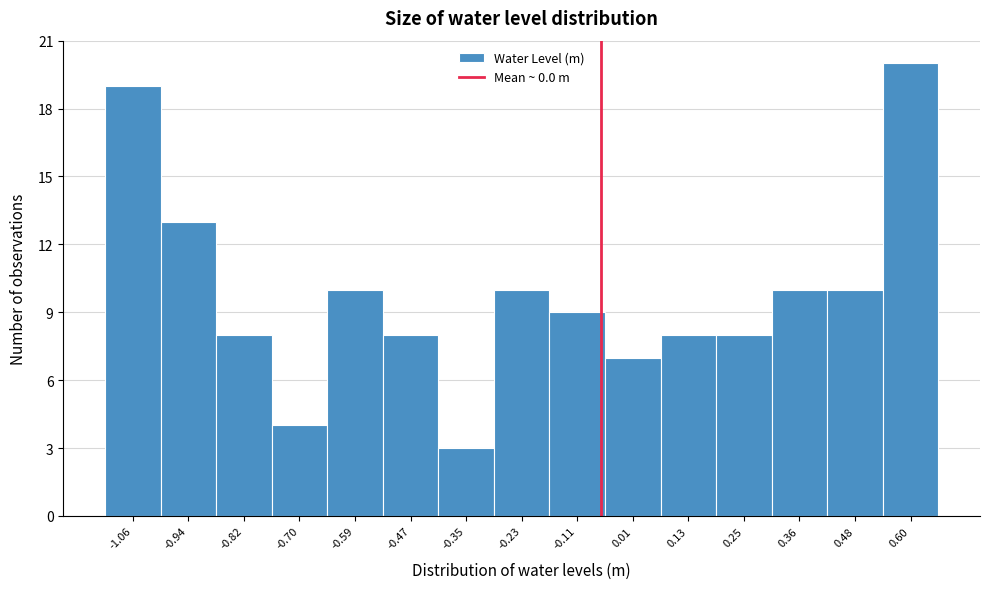

Reading right to left, extract all data points from this chart.

20	10	10	8	8	7	9	10	3	8	10	4	8	13	19